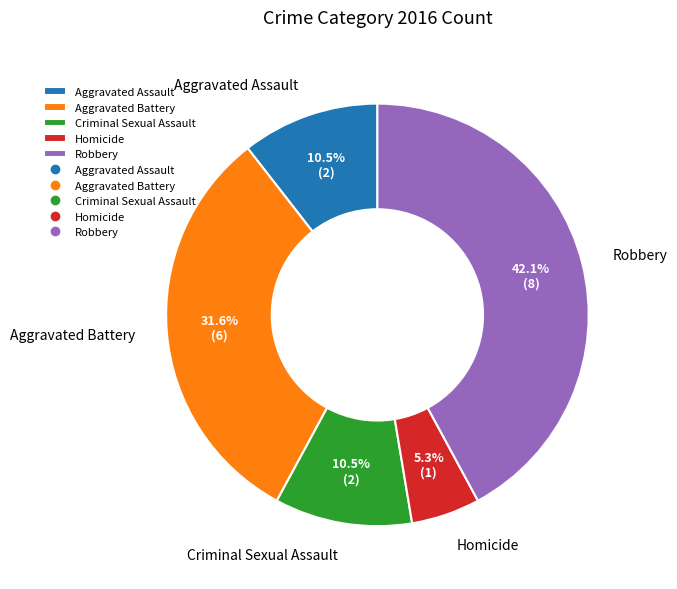

What is the total percentage of Homicide and Robbery?

47.4%